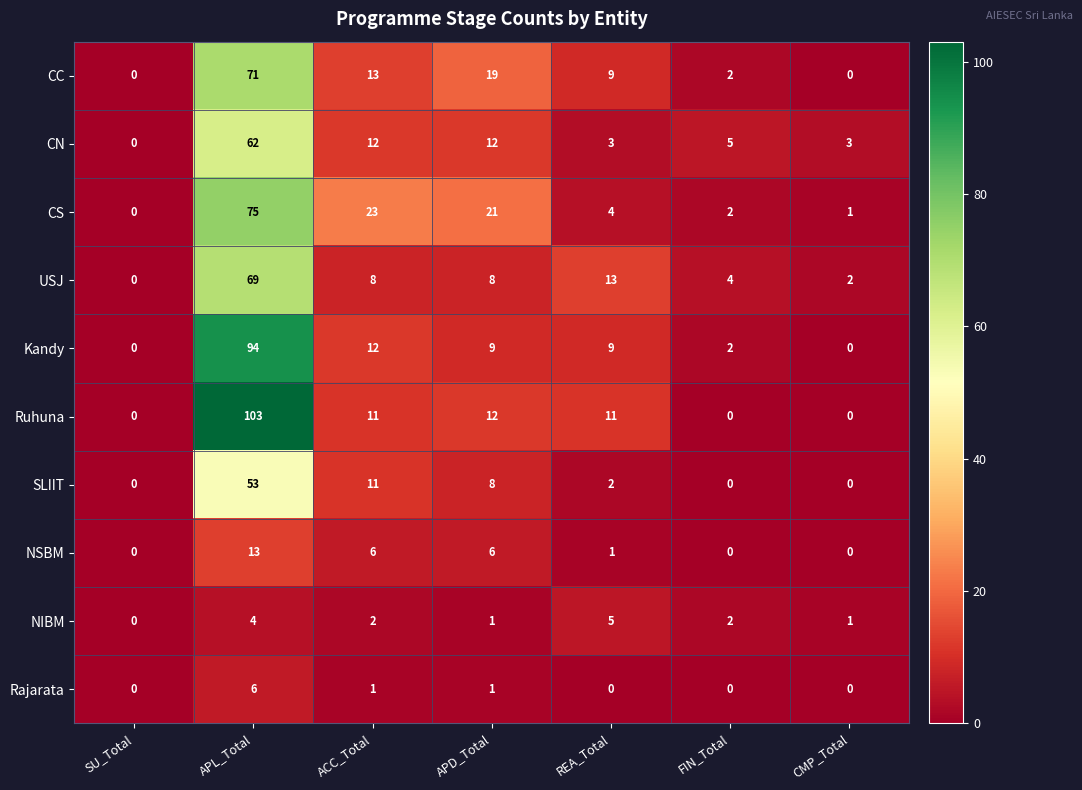

True or false: Kandy has a value of 4 at ACC_Total.

False